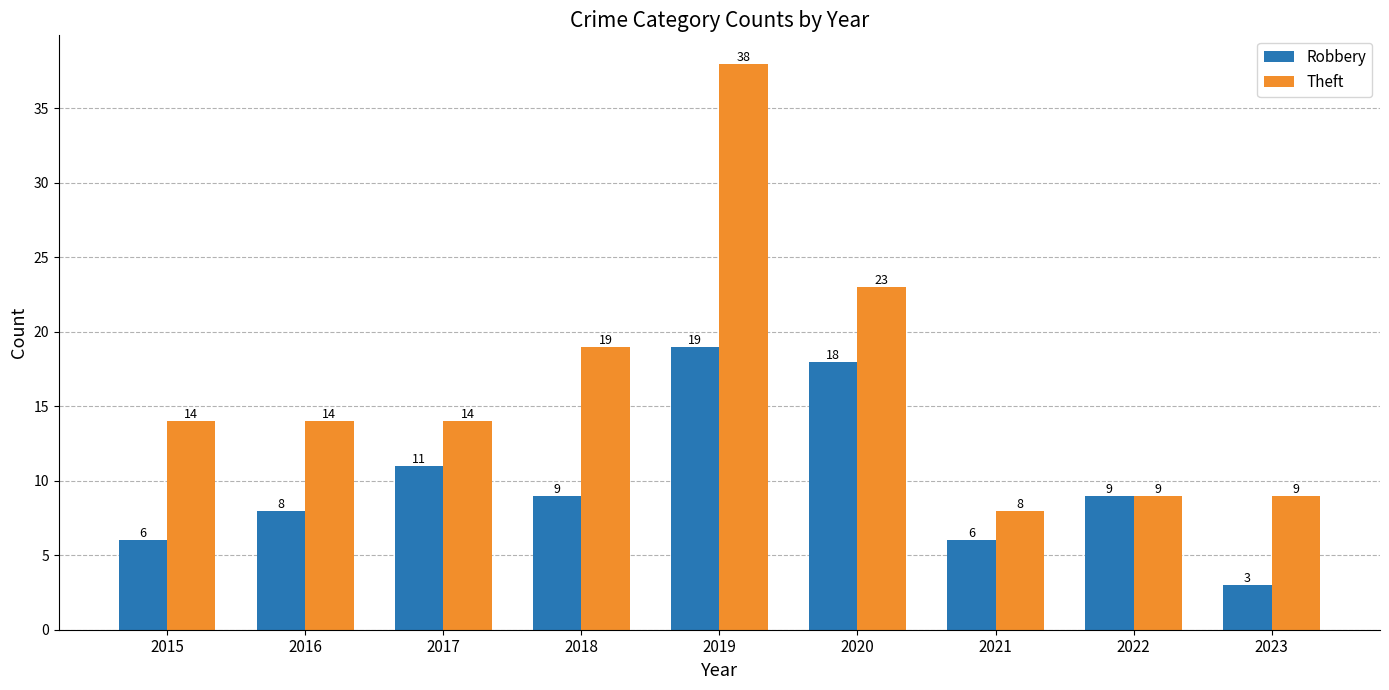

What is the difference between the Theft values at 2021 and 2017?

6